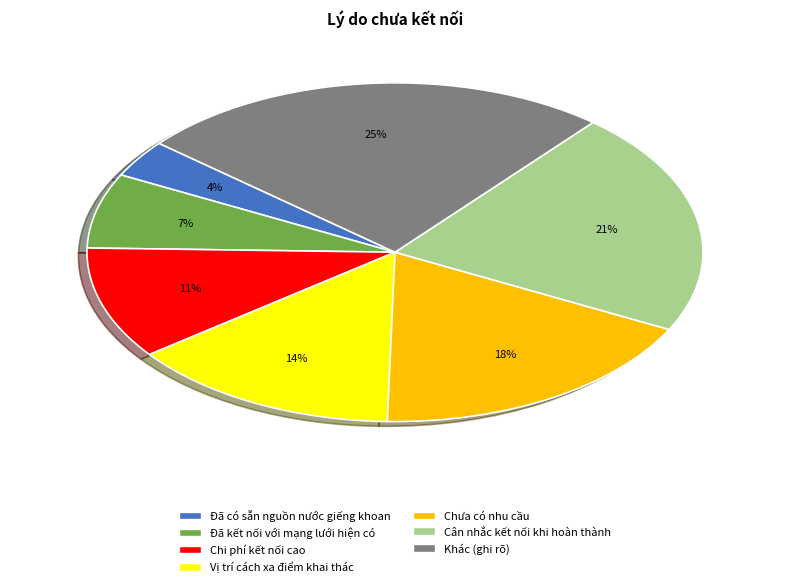

How many segments does this pie chart have?

7